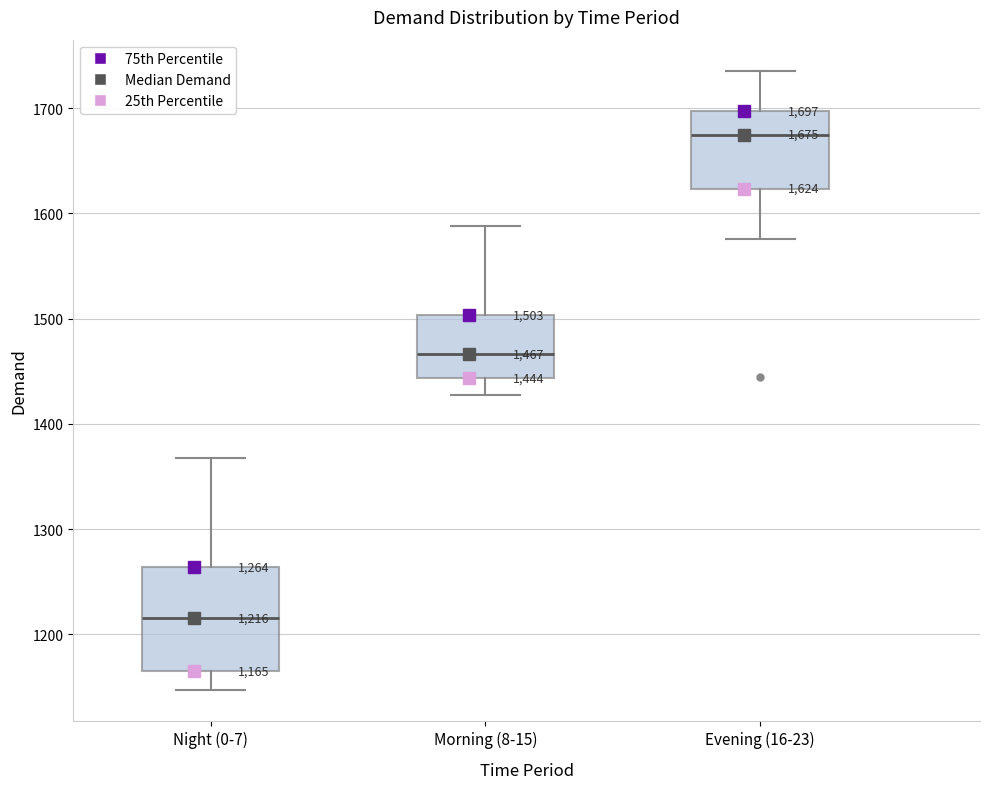

Comparing the boxes themselves (not the whiskers), which one is the tallest?

Night (0-7)